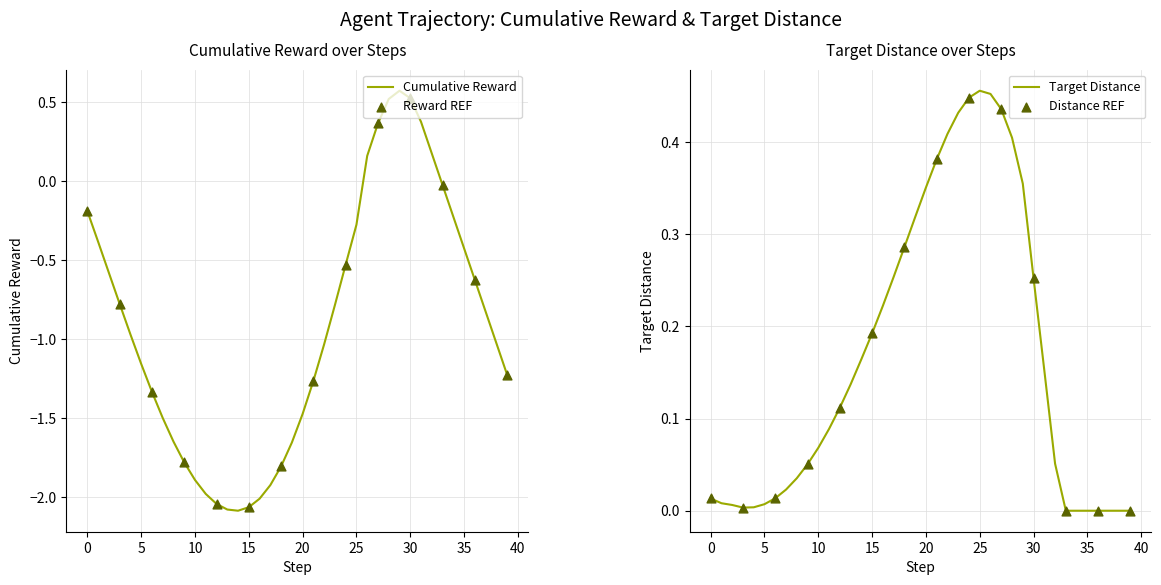

Which series has the largest total across all categories?

target_distance